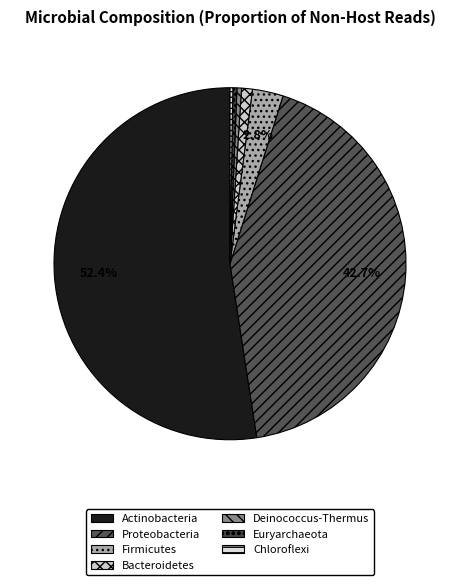

Is it true that Actinobacteria is 52% of the pie?

True